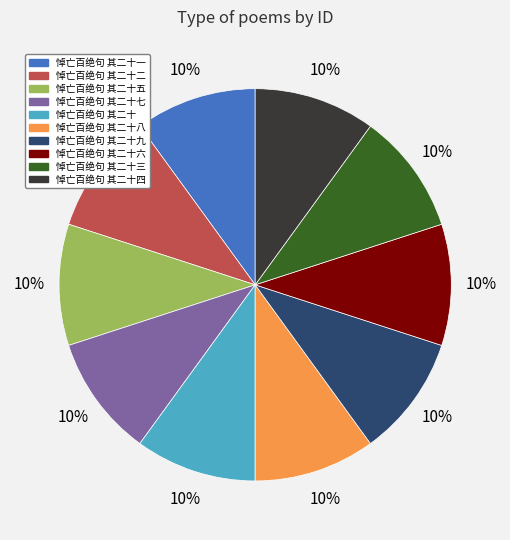

Is the sum of 悼亡百绝句 其二十一 and 悼亡百绝句 其二十九 greater than half?

No